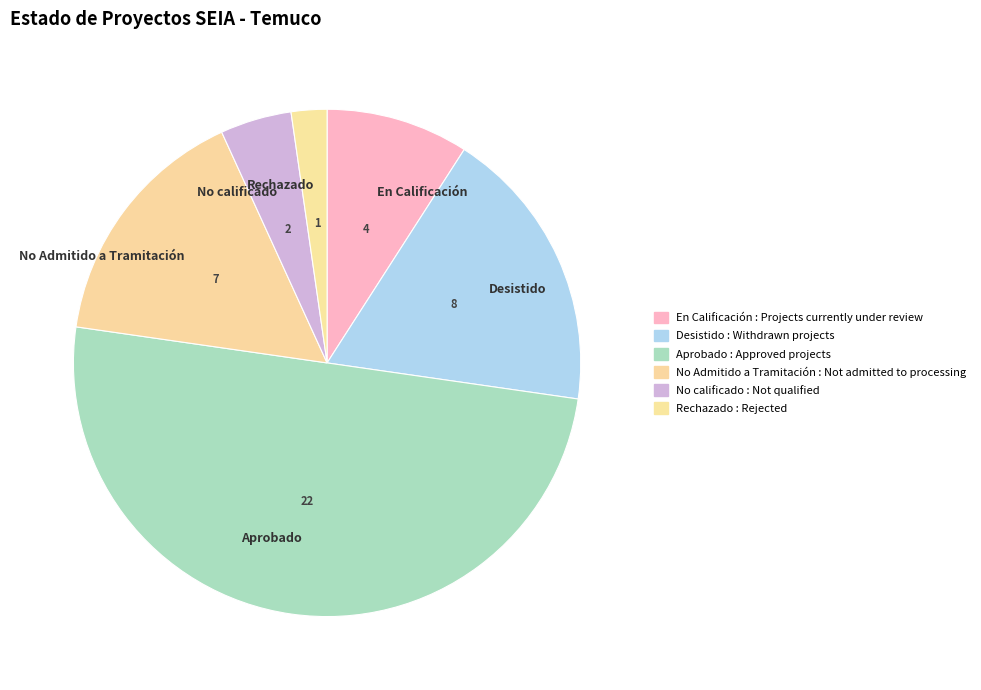

Which slice is the largest?

Aprobado